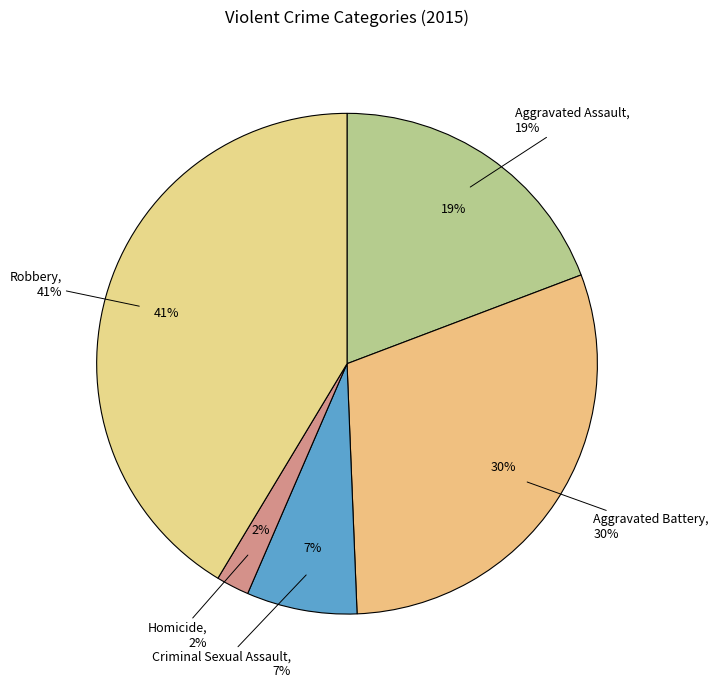

Which category has the biggest portion of the pie?

Robbery